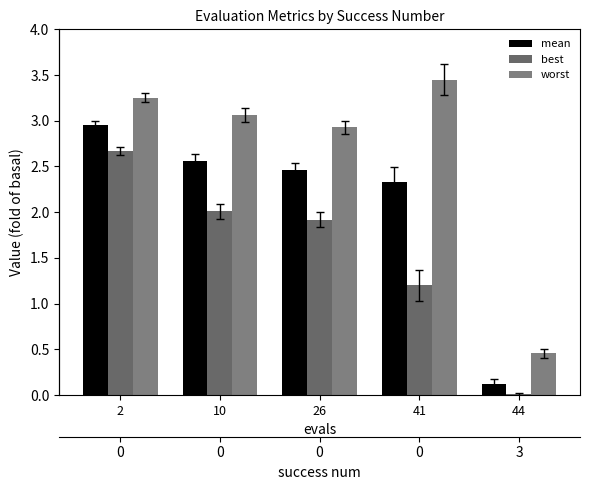

List the series in order of their overall mean, lowest first.

best, mean, worst